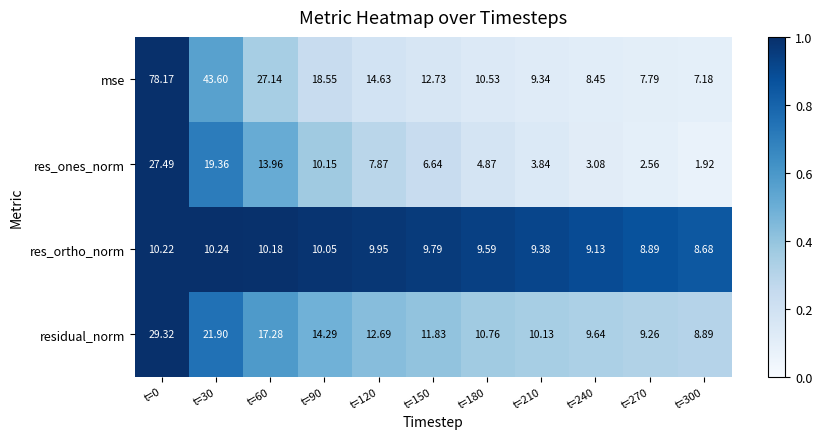

At t=240, list the series in order from smallest to largest.

res_ones_norm, mse, res_ortho_norm, residual_norm